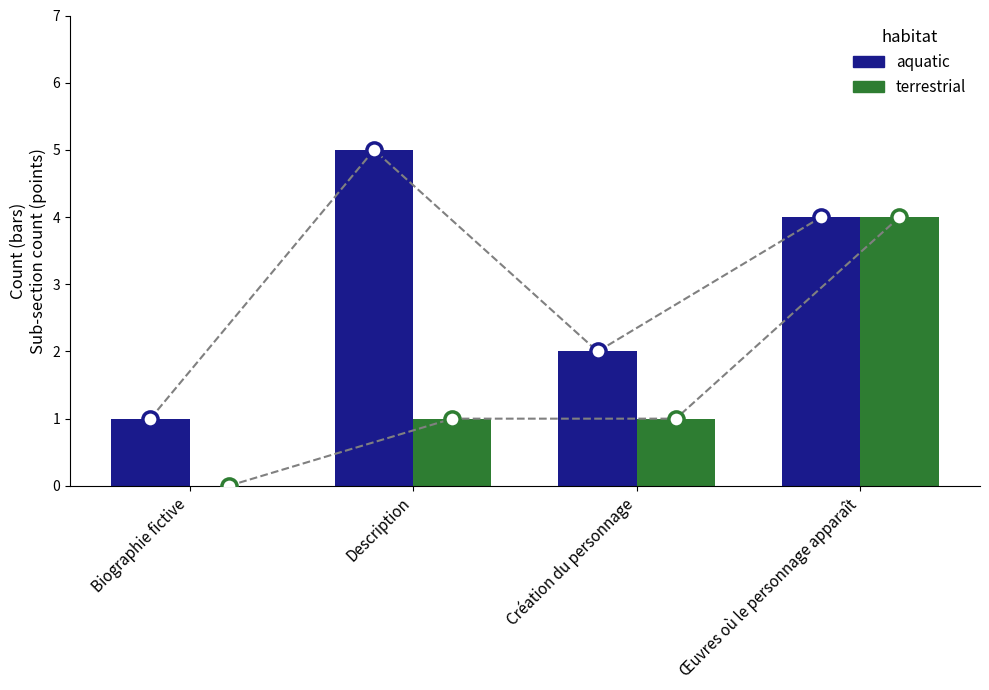

Which series reaches the minimum Y coordinate?

terrestrial